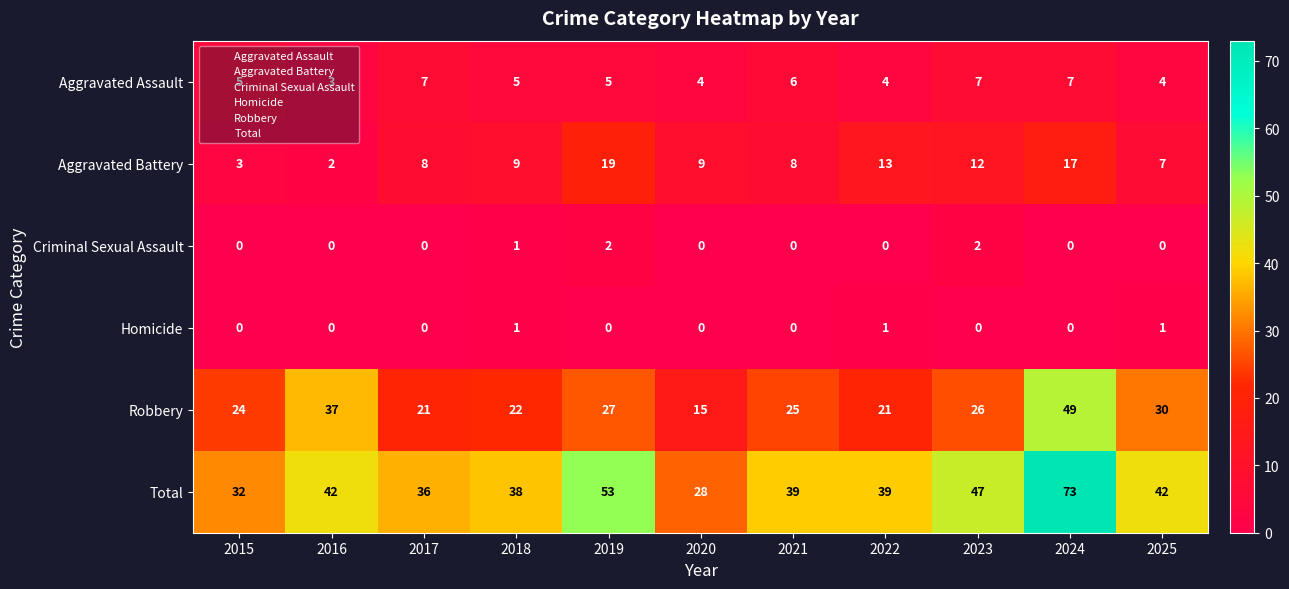

The Robbery series shows 49 at 2024. True or false?

True